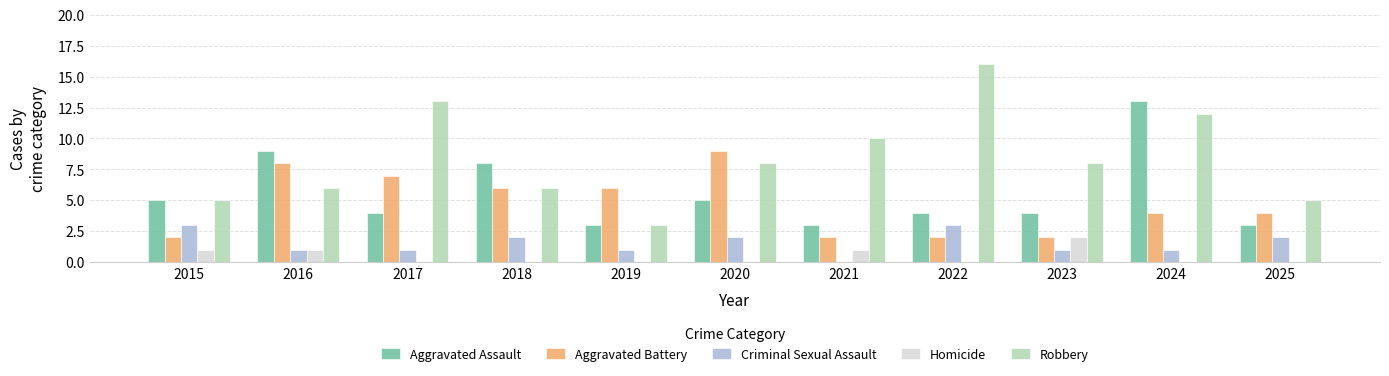

The value of Aggravated Battery at 2016 is 8. True or false?

True